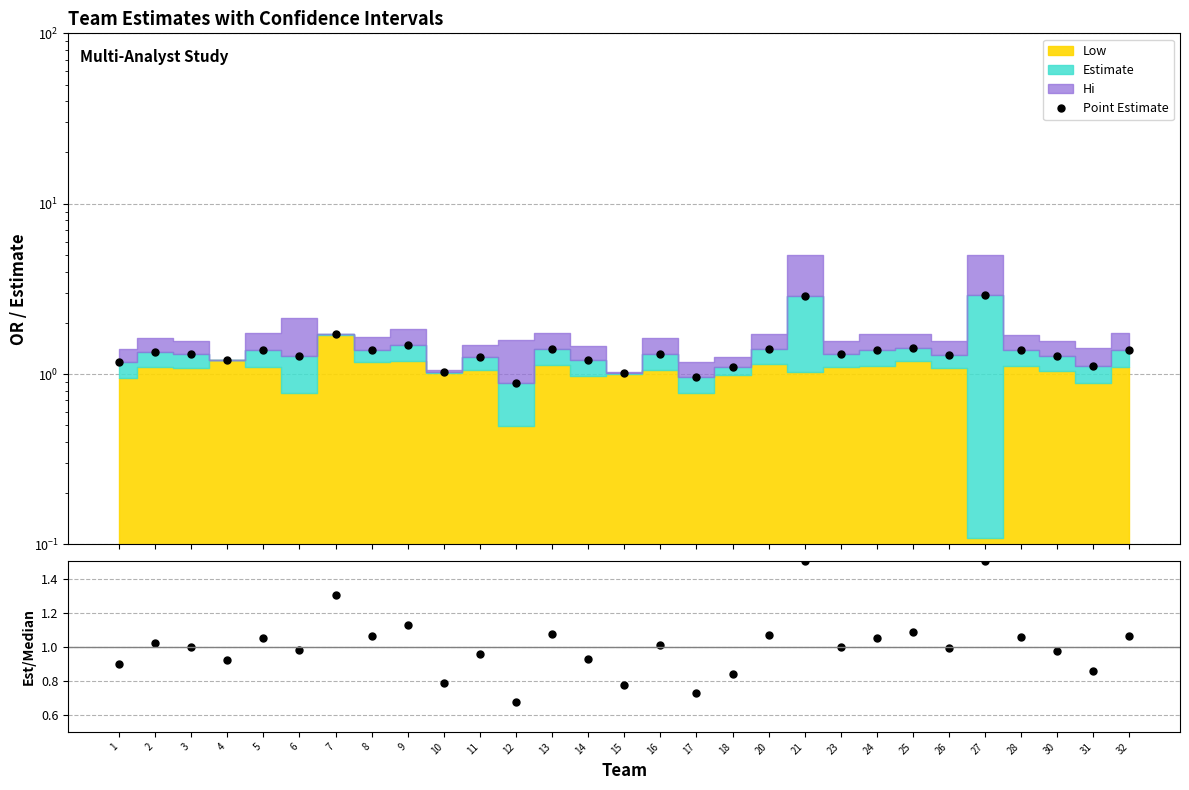

Reading left to right, list all the values displayed in this chart.

Point Estimate: 1.2	1.3	1.3	1.2	1.4	1.3	1.7	1.4	1.5	1.0	1.3	0.9	1.4	1.2	1.0	1.3	1.0	1.1	1.4	2.9	1.3	1.4	1.4	1.3	2.9	1.4	1.3	1.1	1.4
Estimate/Median: 0.9	1.0	1.0	0.9	1.1	1.0	1.3	1.1	1.1	0.8	1.0	0.7	1.1	0.9	0.8	1.0	0.7	0.8	1.1	1.5	1.0	1.1	1.1	1.0	1.5	1.1	1.0	0.9	1.1